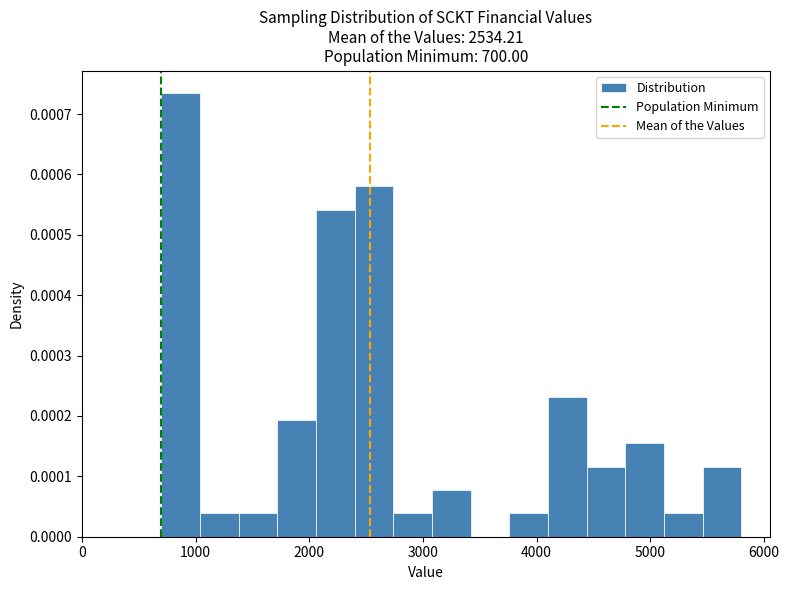

Read against the x-axis, roughly where is the centre of the tallest bar?

900